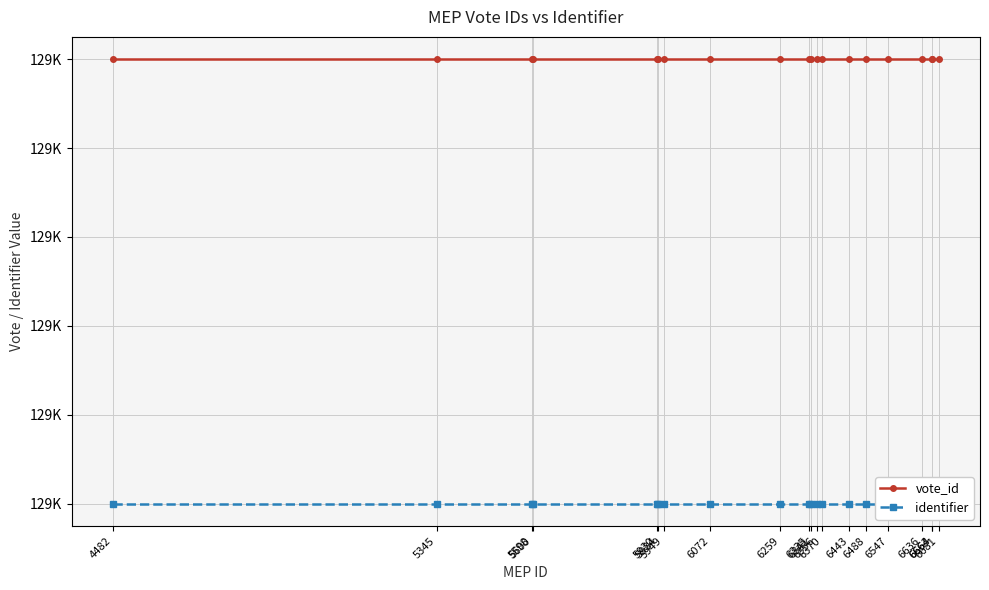

What is the value of the vote_id point at the 10th from the left?

128670